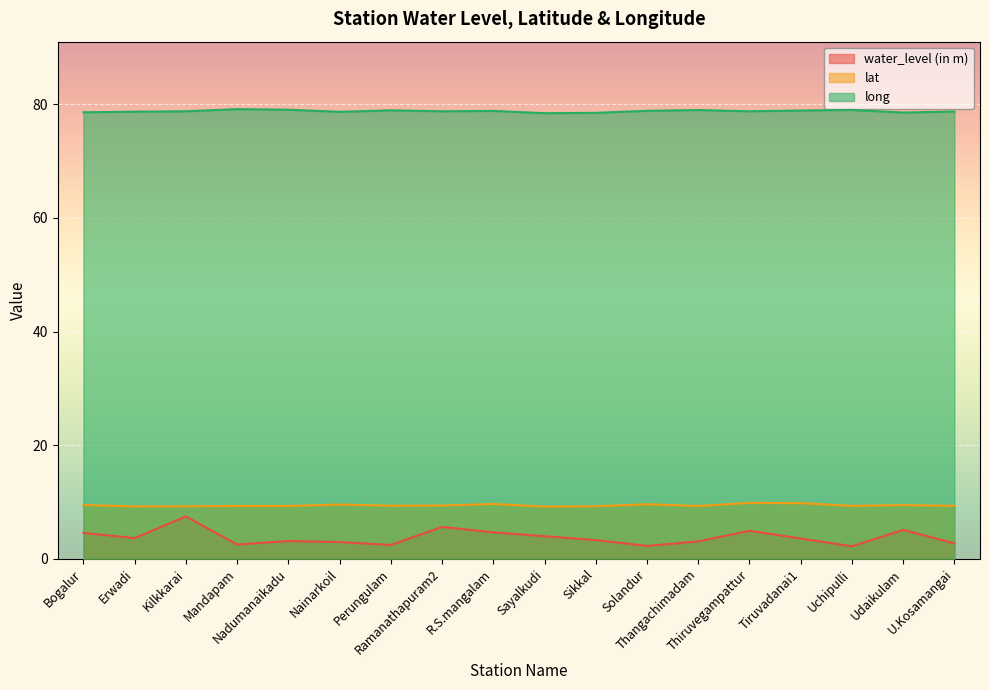

At which label does water_level (in m) reach its peak?

Kilkkarai